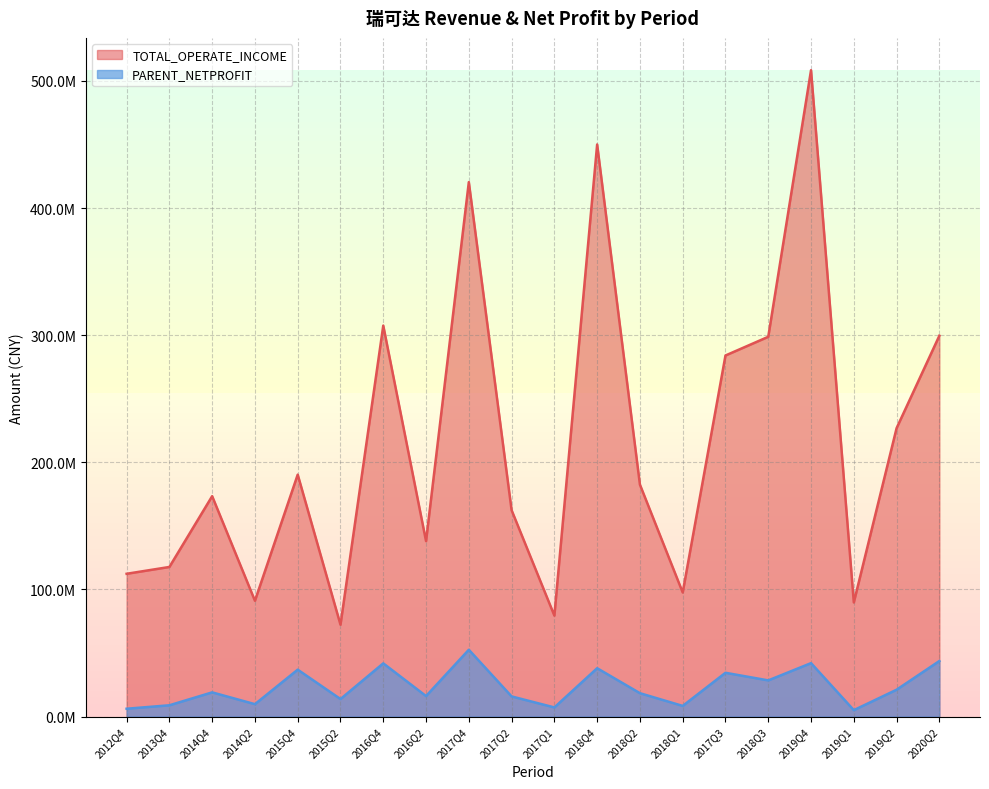

True or false: TOTAL_OPERATE_INCOME has a value of 89773967.8 at 2019Q1.

True